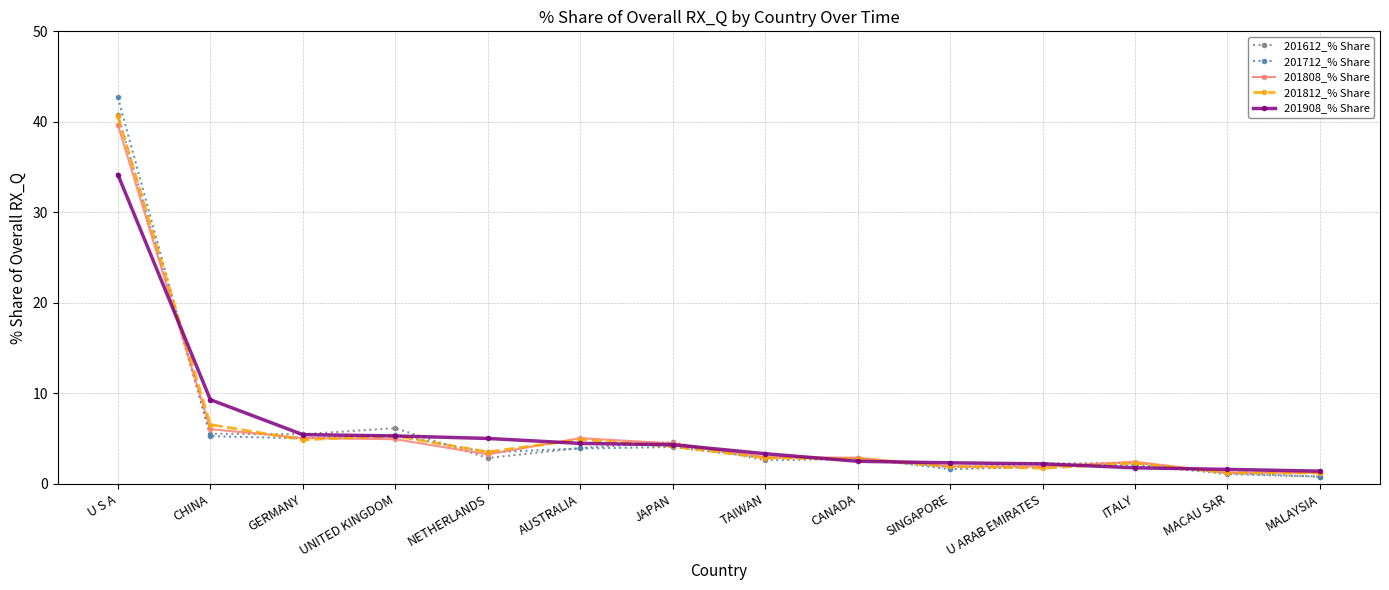

What is the spread (max minus min) of values at SINGAPORE?

0.7